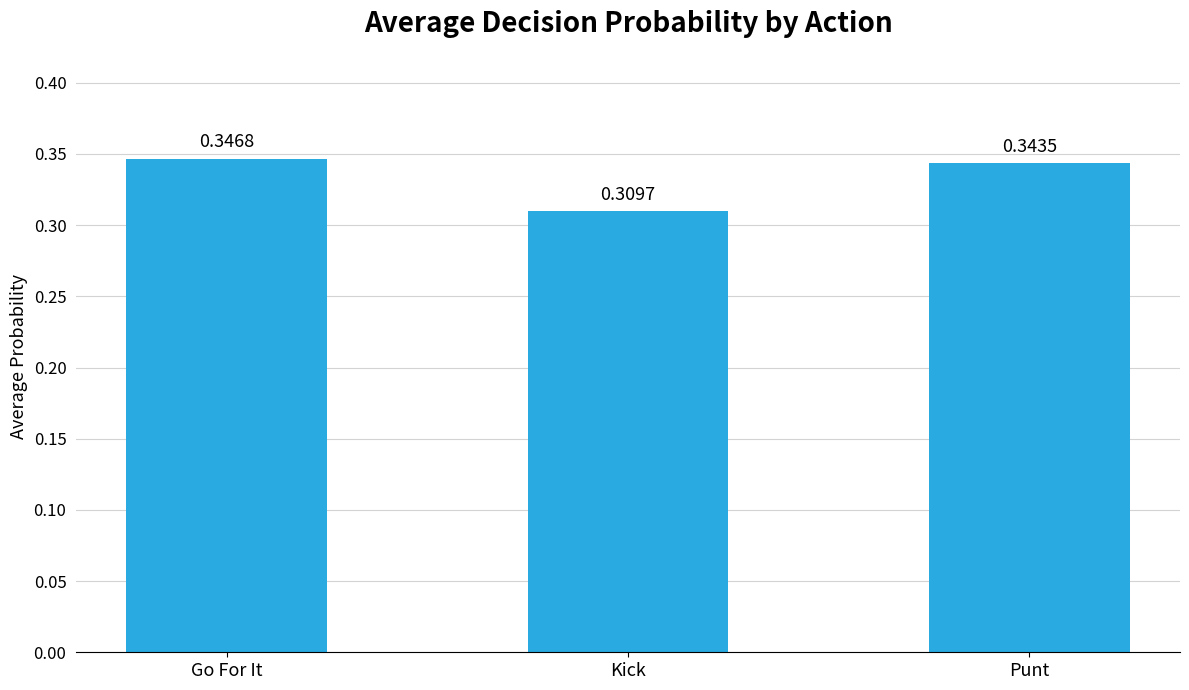

What is the sum of the values at Go For It and Punt?

0.7